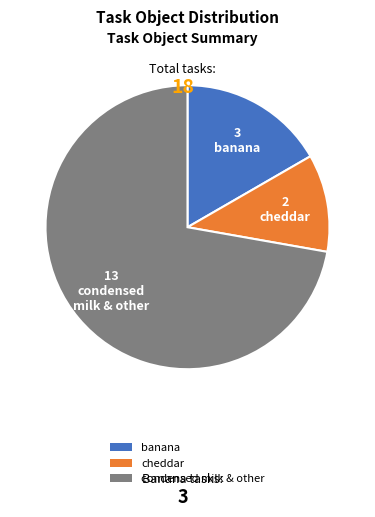

The cheddar slice represents 11% of the pie. True or false?

True